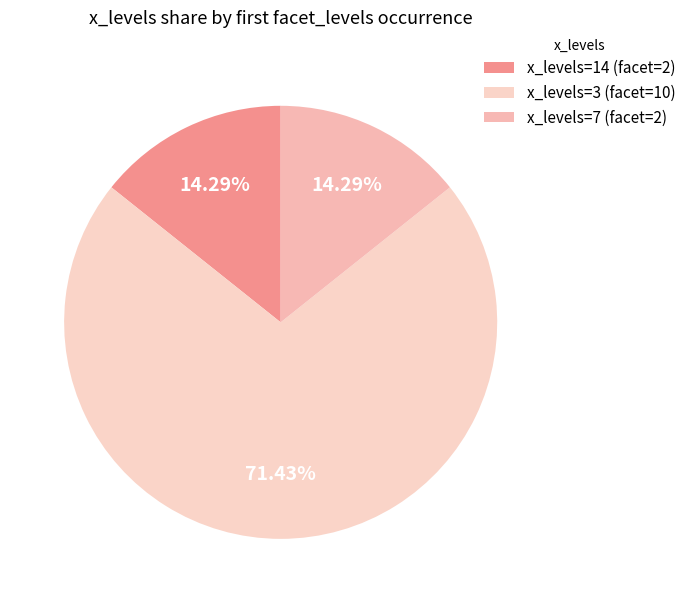

Count the number of slices in the pie.

3